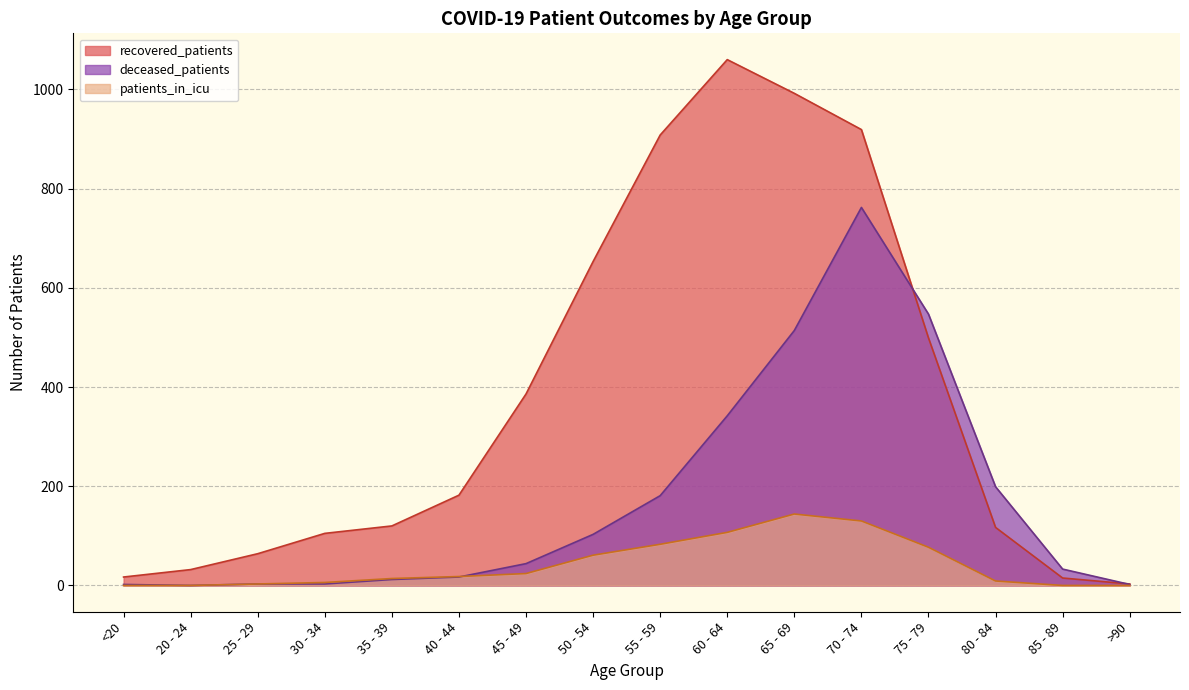

True or false: patients_in_icu and recovered_patients cross at least once.

False